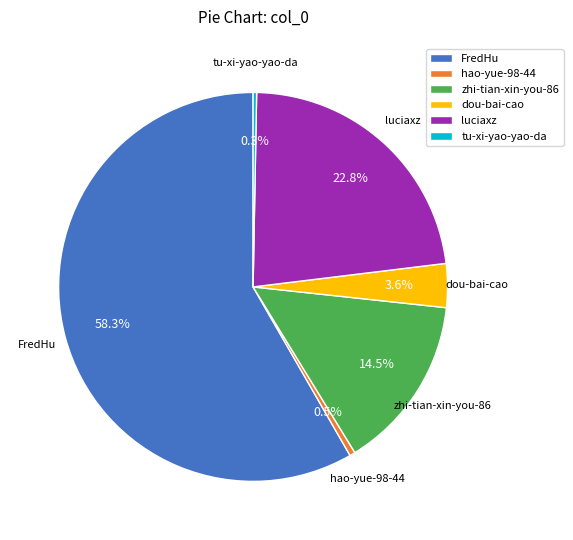

Is it true that FredHu is 69% of the pie?

False